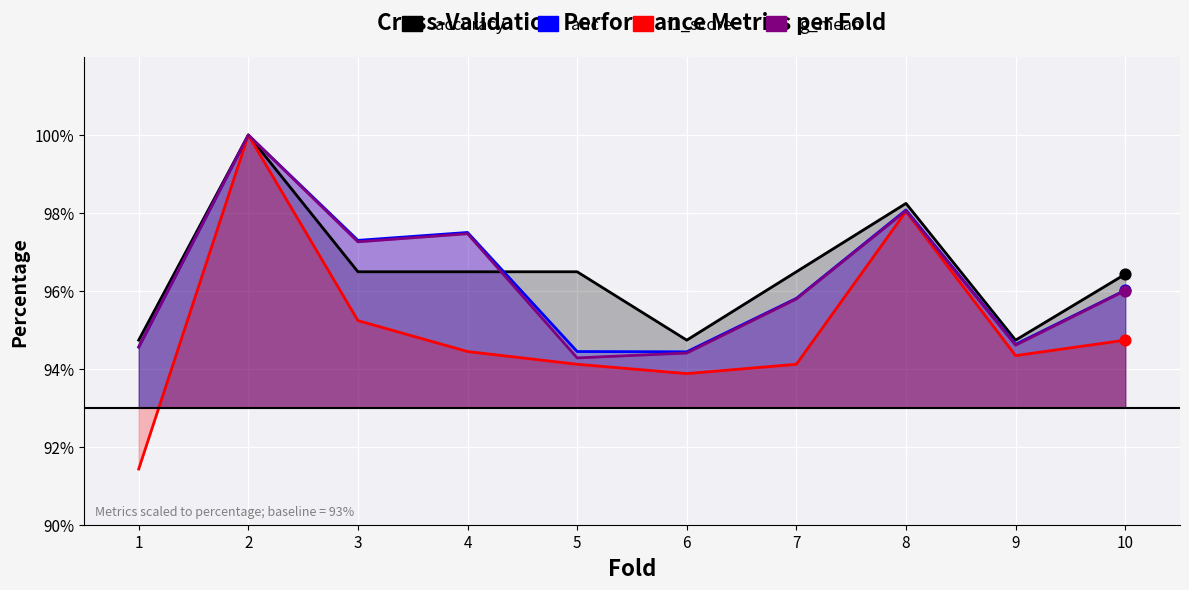

What is the total value across all series at 9?

378.3